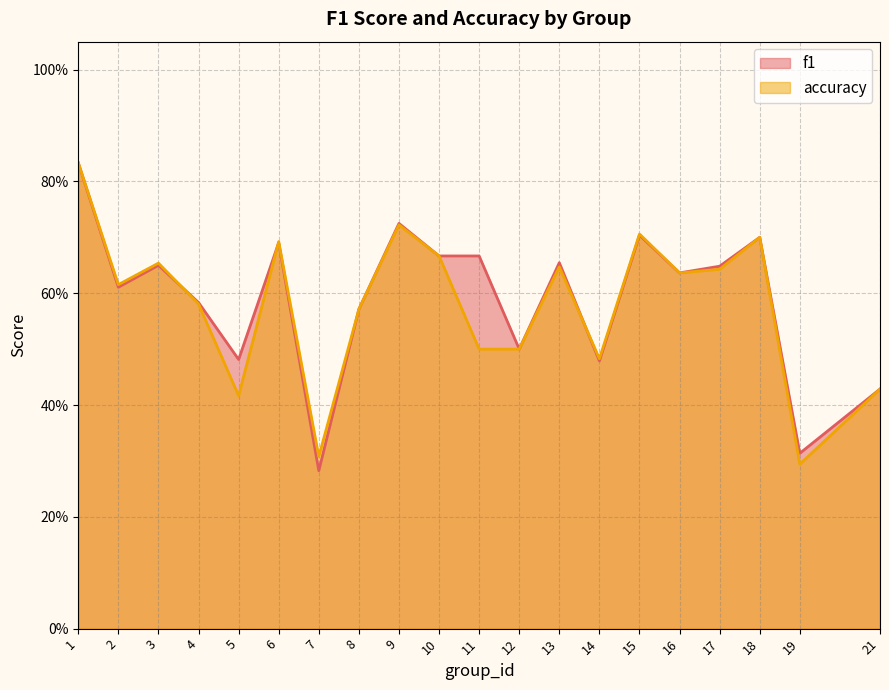

At which category is the sum across all series the highest?

1